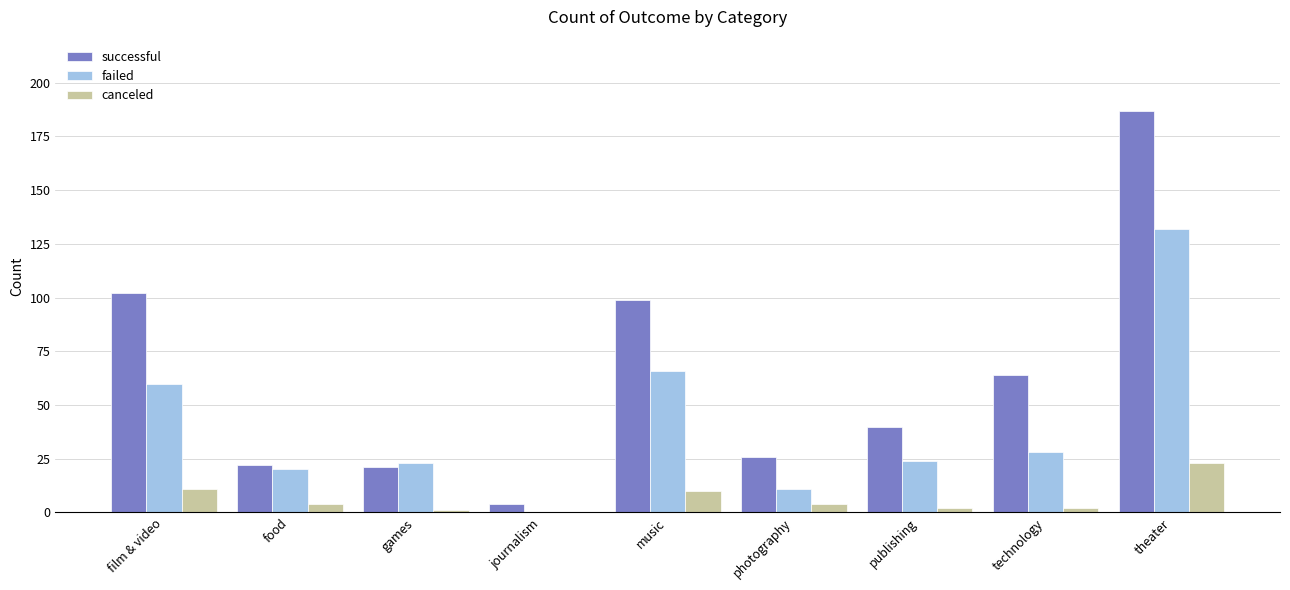

Reading left to right, extract all data points from this chart.

successful: film & video=102	food=22	games=21	journalism=4	music=99	photography=26	publishing=40	technology=64	theater=187
failed: film & video=60	food=20	games=23	journalism=0	music=66	photography=11	publishing=24	technology=28	theater=132
canceled: film & video=11	food=4	games=1	journalism=0	music=10	photography=4	publishing=2	technology=2	theater=23